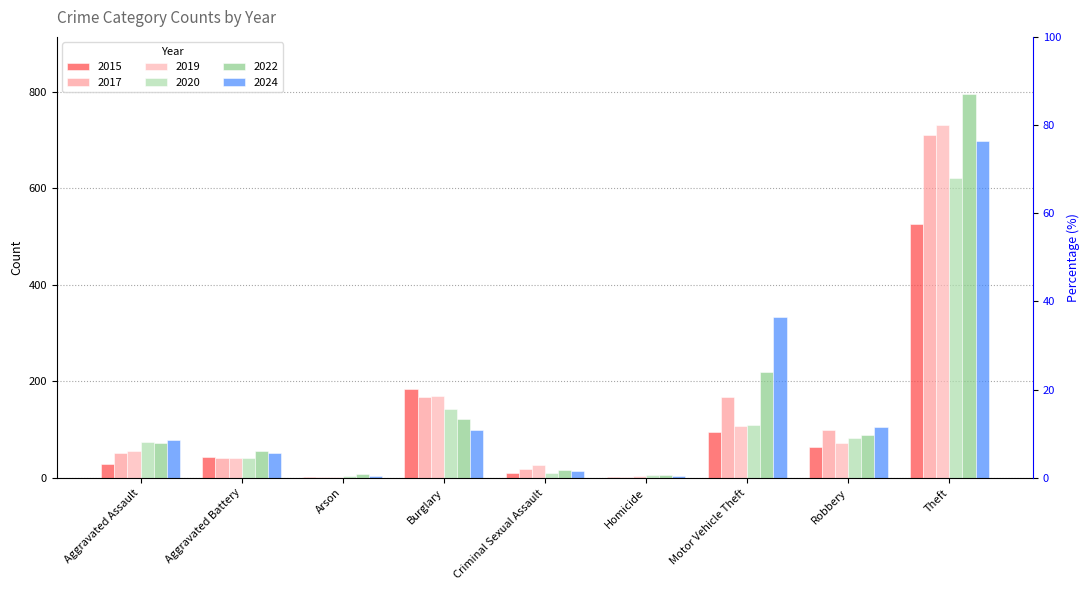

Which series has the largest total across all categories?

2024